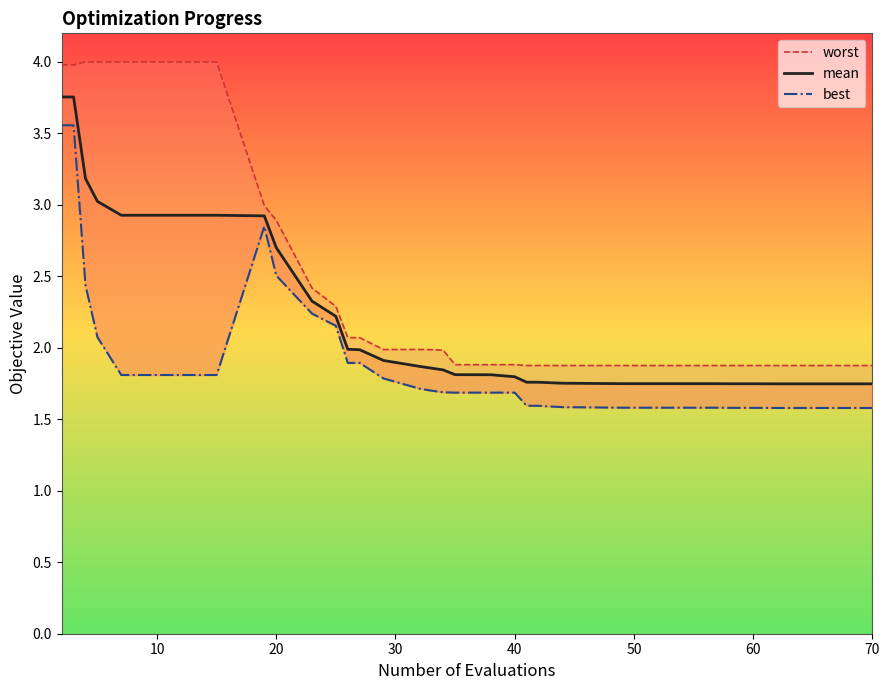

True or false: worst and best intersect in this chart.

False